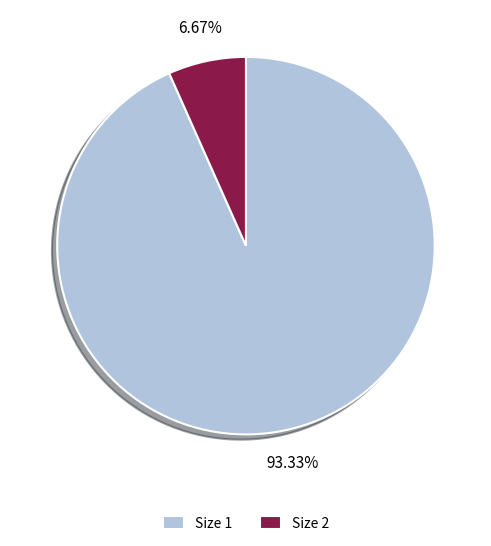

Do Size 2 and Size 1 together represent more than half of the pie?

Yes